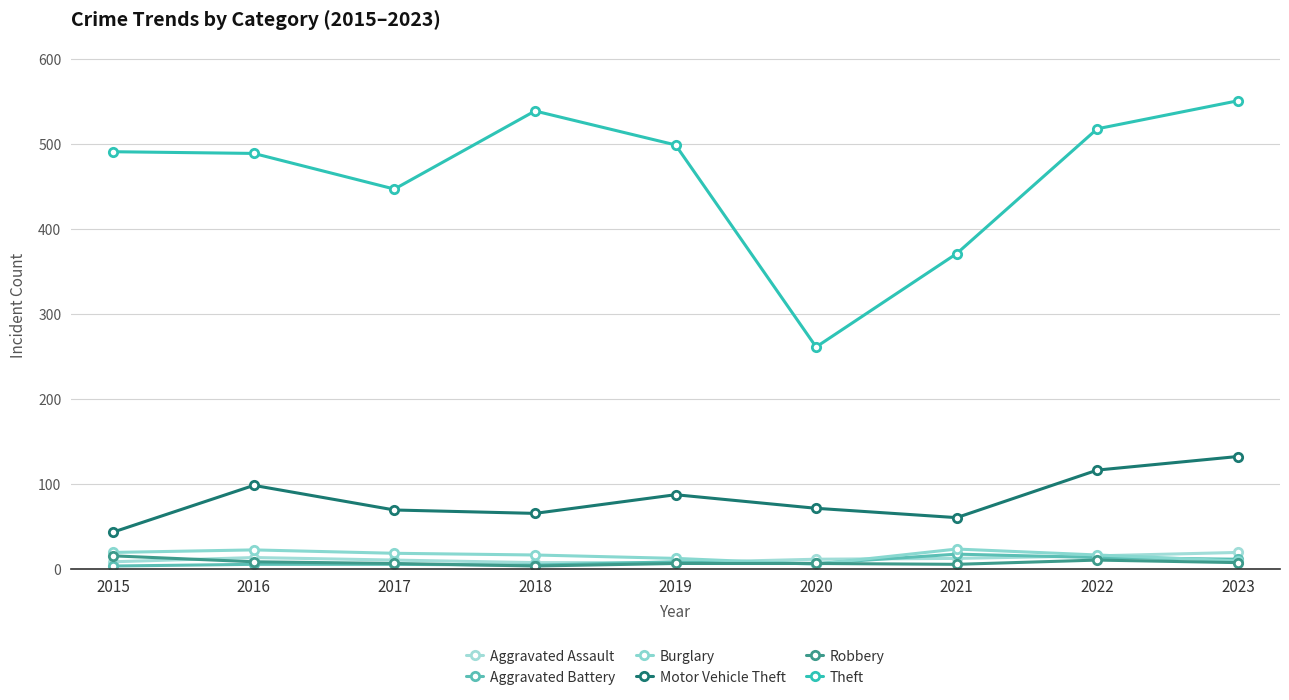

What is the difference between the Aggravated Assault values at 2020 and 2015?

3